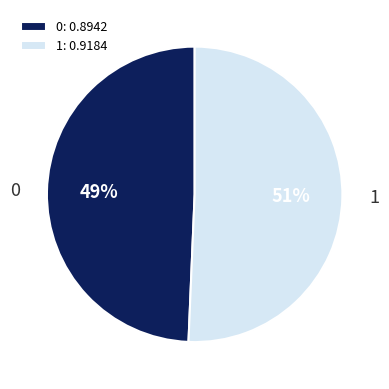

Is it true that 0 is 49% of the pie?

True